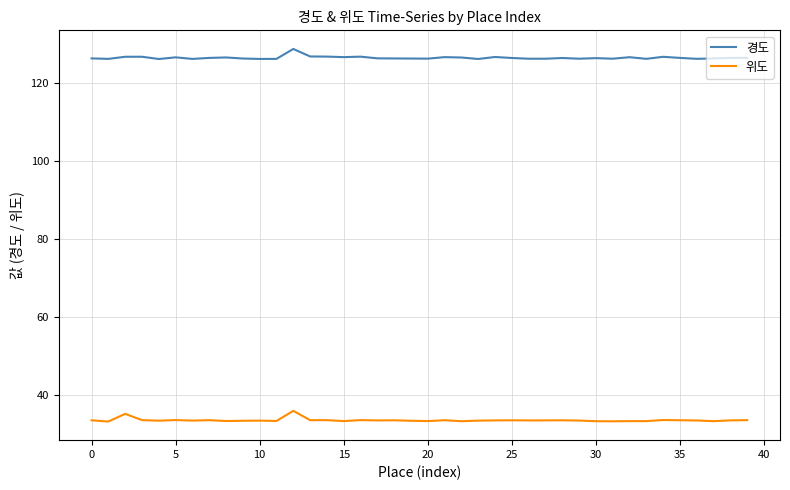

At how many categories does at least one series exceed 53?

40